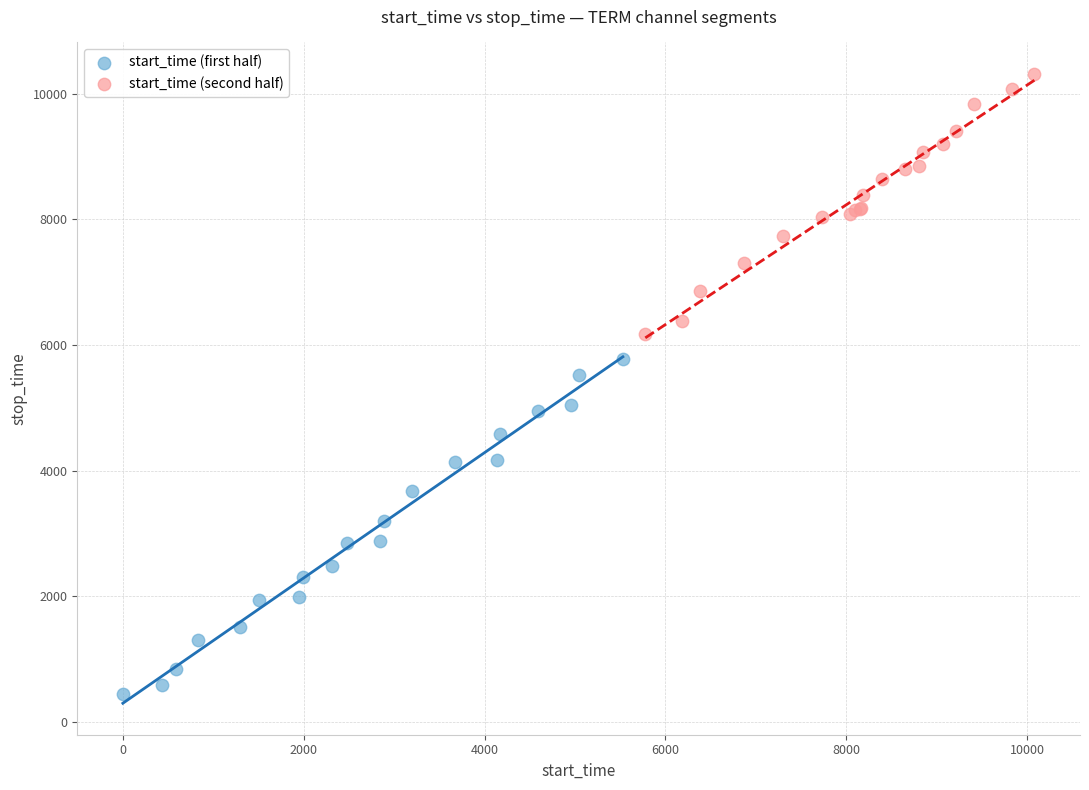

Which series has the widest spread of Y values?

start_time (first half)